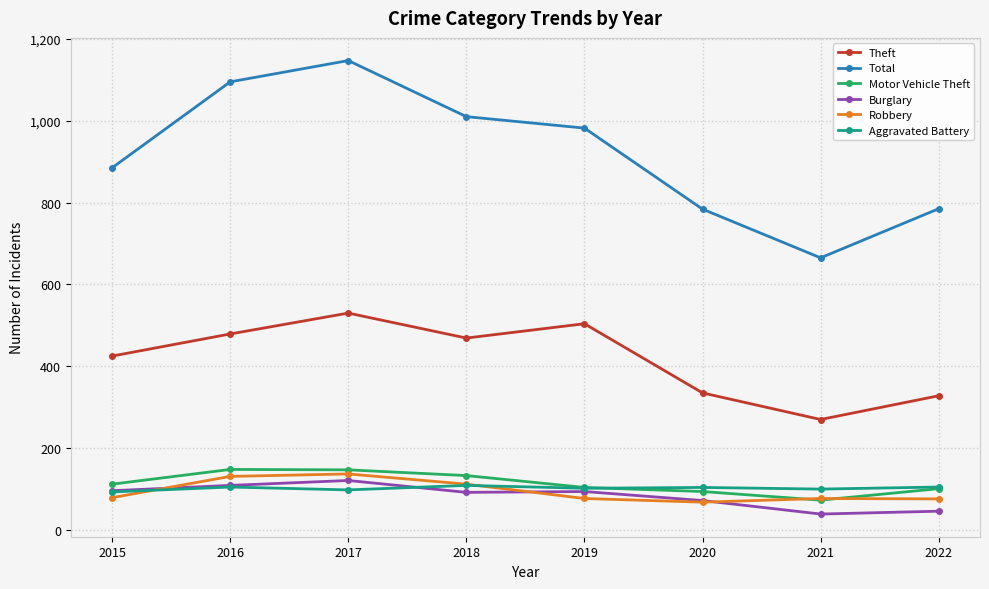

How many series are shown in this chart?

6